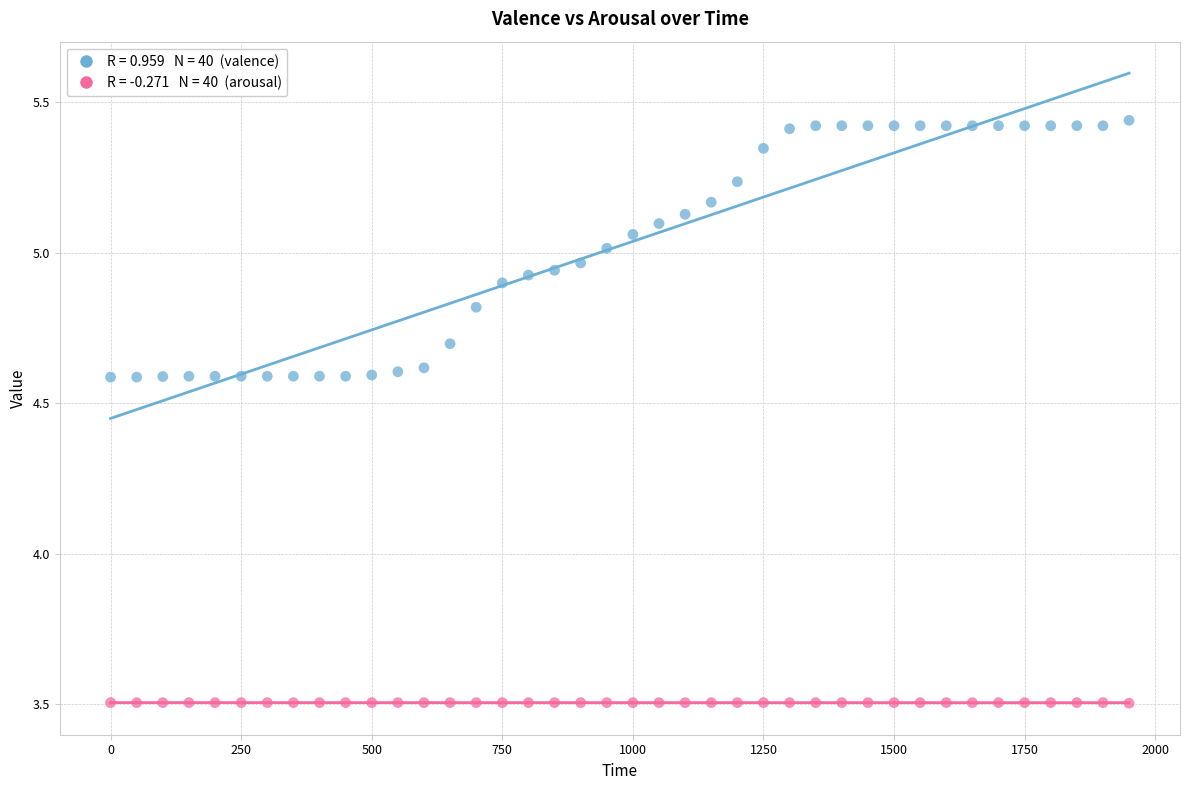

Across all data points, what is the range of X values (max minus min)?

1950.0